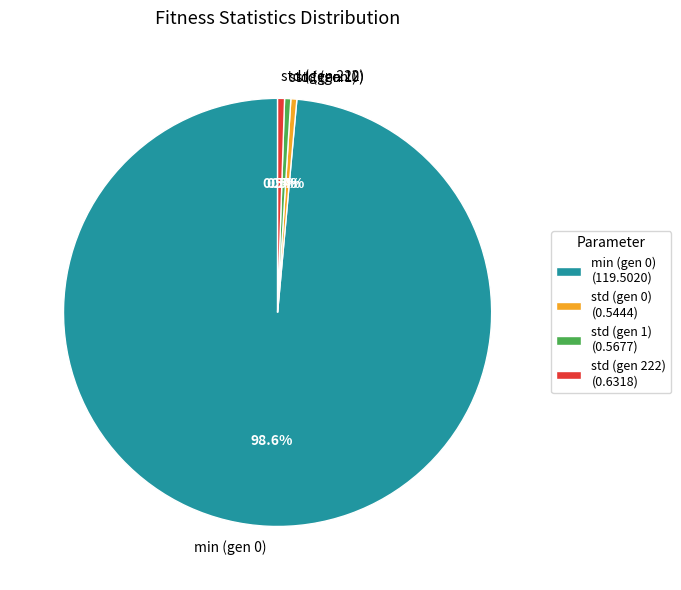

Does std (gen 0) account for over 50% of the chart?

No